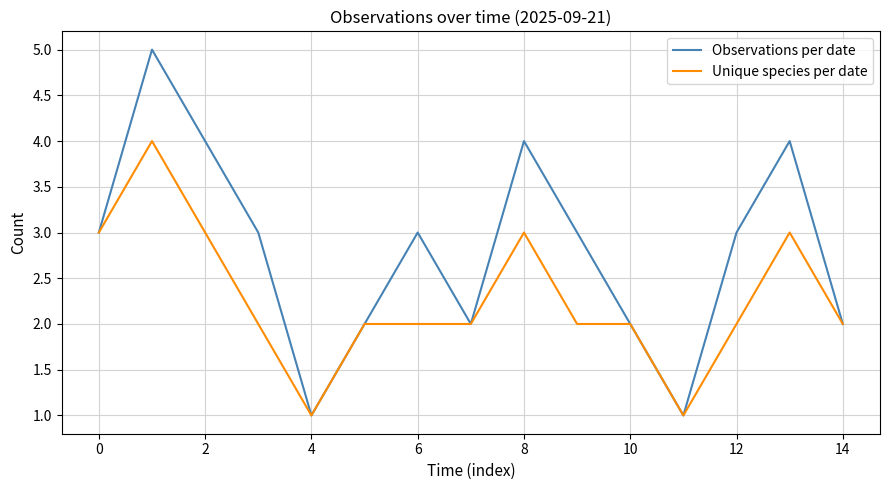

Which series has the largest total across all categories?

Observations per date